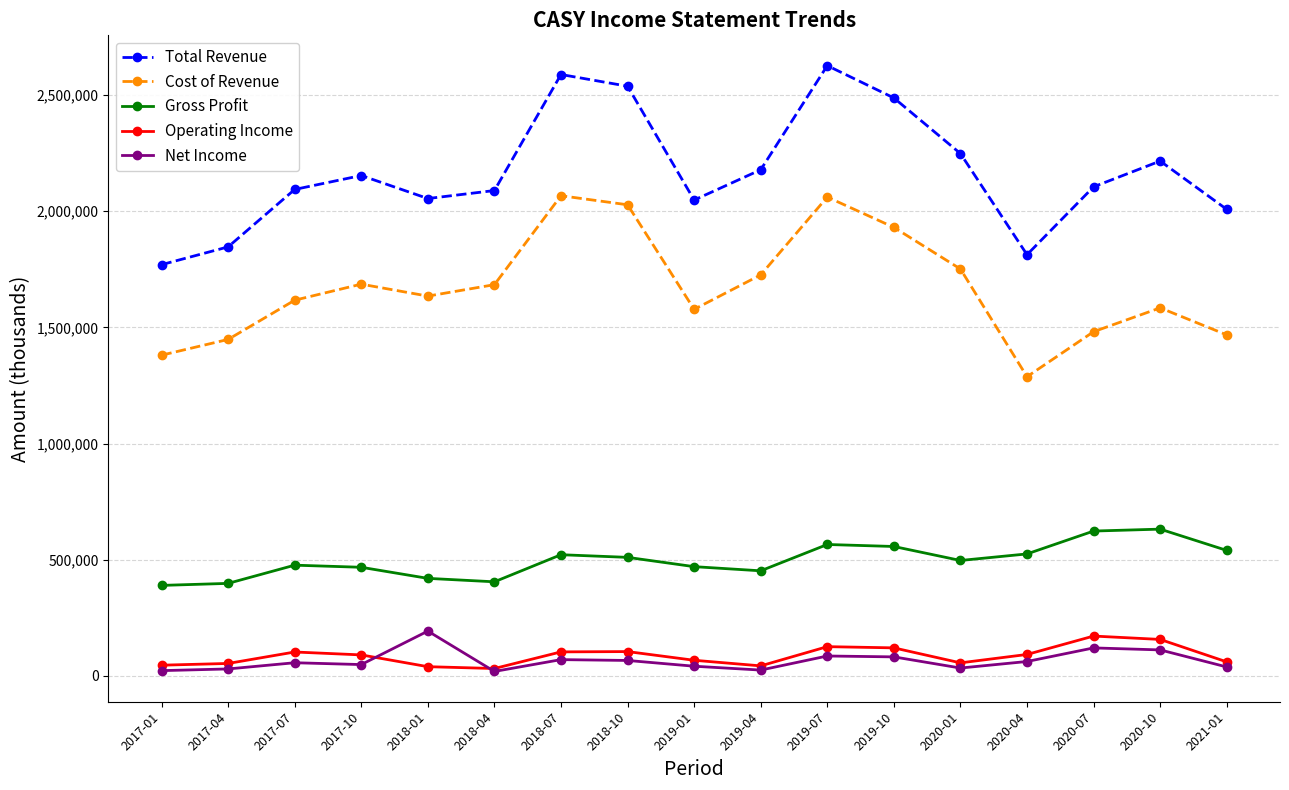

At 2019-01, list the series in order from smallest to largest.

Net Income, Operating Income, Gross Profit, Cost of Revenue, Total Revenue